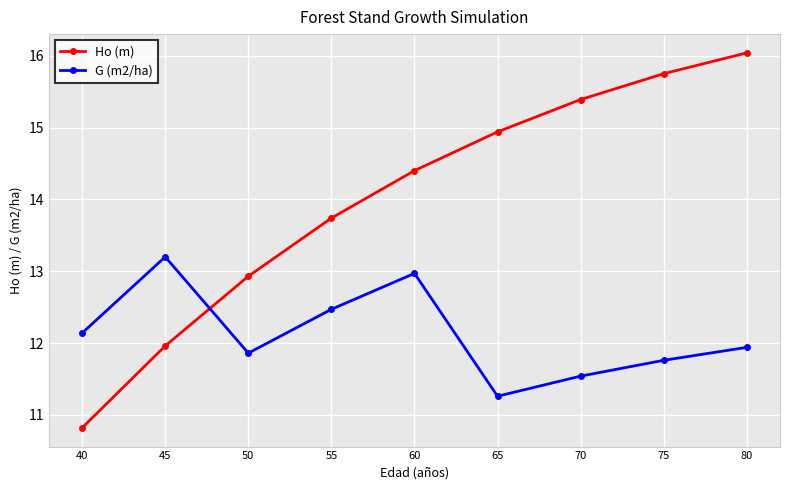

Which series ends up on top after the final intersection of Ho (m) and G (m2/ha)?

Ho (m)